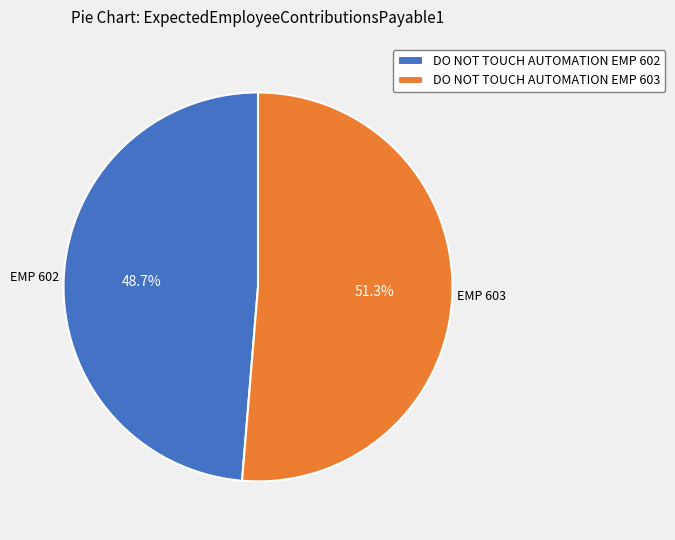

What percentage is the DO NOT TOUCH AUTOMATION EMP 602 slice, to the nearest percent?

49%